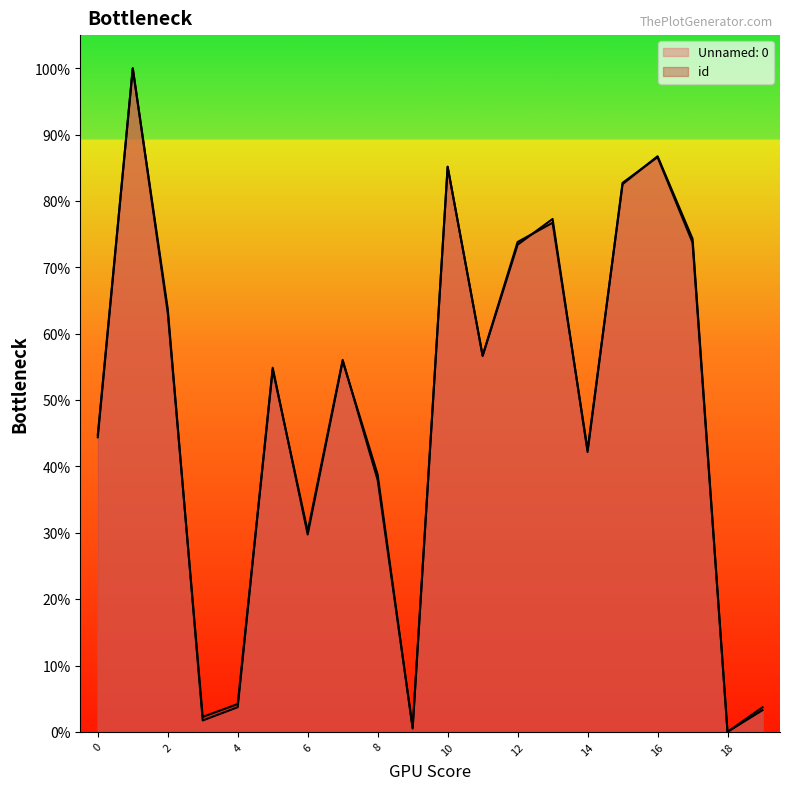

List the labels in order of Unnamed: 0 value, largest first.

1, 16, 10, 15, 13, 17, 12, 2, 11, 7, 5, 0, 14, 8, 6, 4, 19, 3, 9, 18